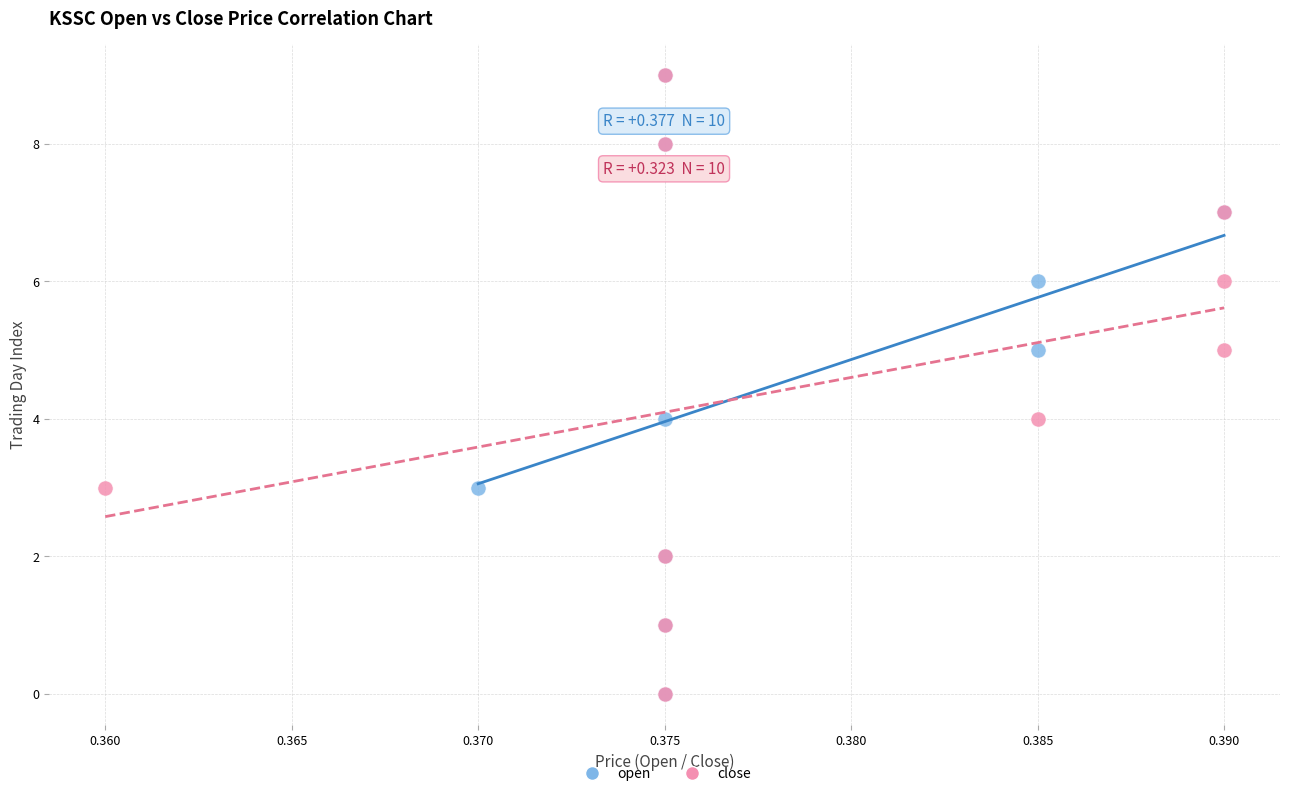

What are all the series names shown in the legend?

open, close